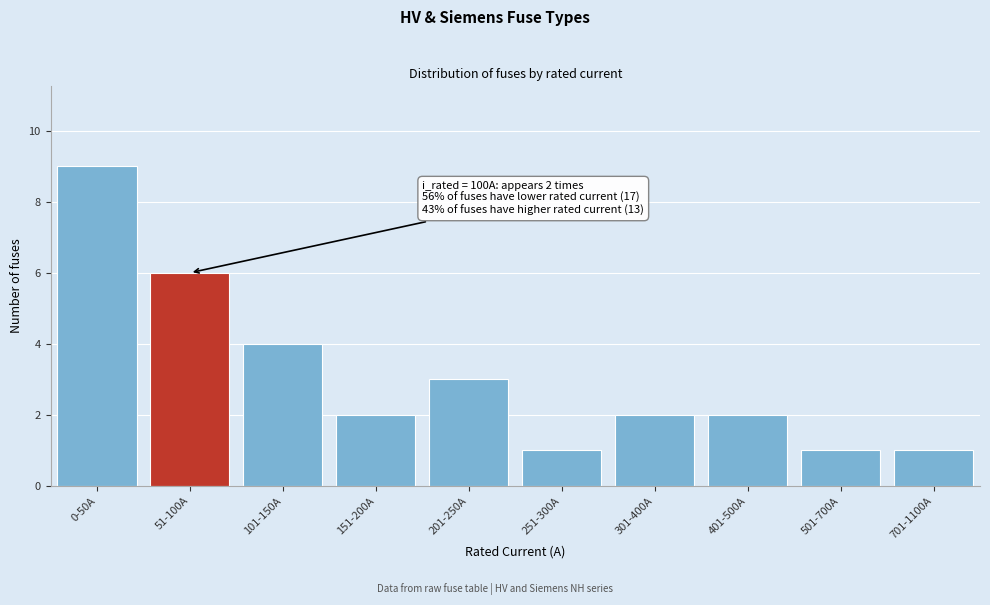

Reading left to right, list all the values displayed in this chart.

0-50A=9	51-100A=6	101-150A=4	151-200A=2	201-250A=3	251-300A=1	301-400A=2	401-500A=2	501-700A=1	701-1100A=1